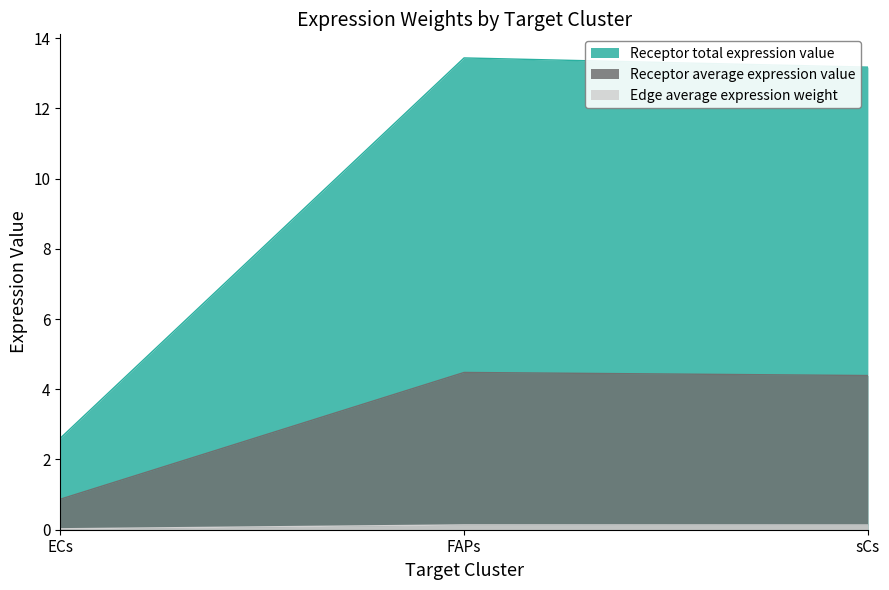

Is it true that Receptor average expression value equals 0.9 at ECs?

True